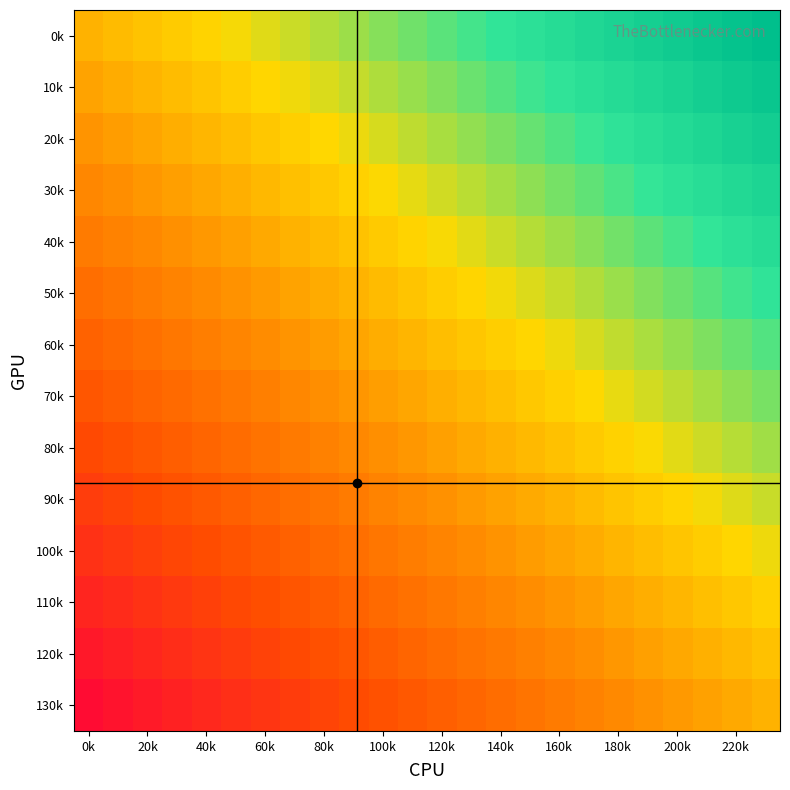

Which series has the largest range (max minus min)?

0k